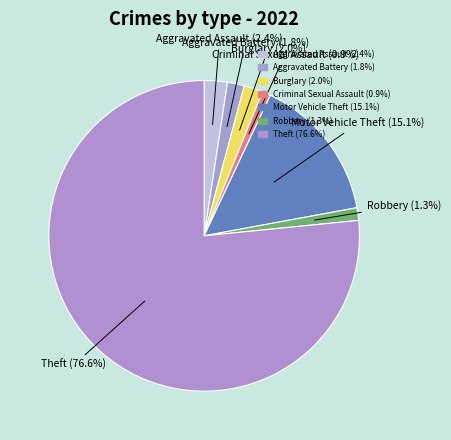

To the nearest percent, what is the average slice percentage?

14%